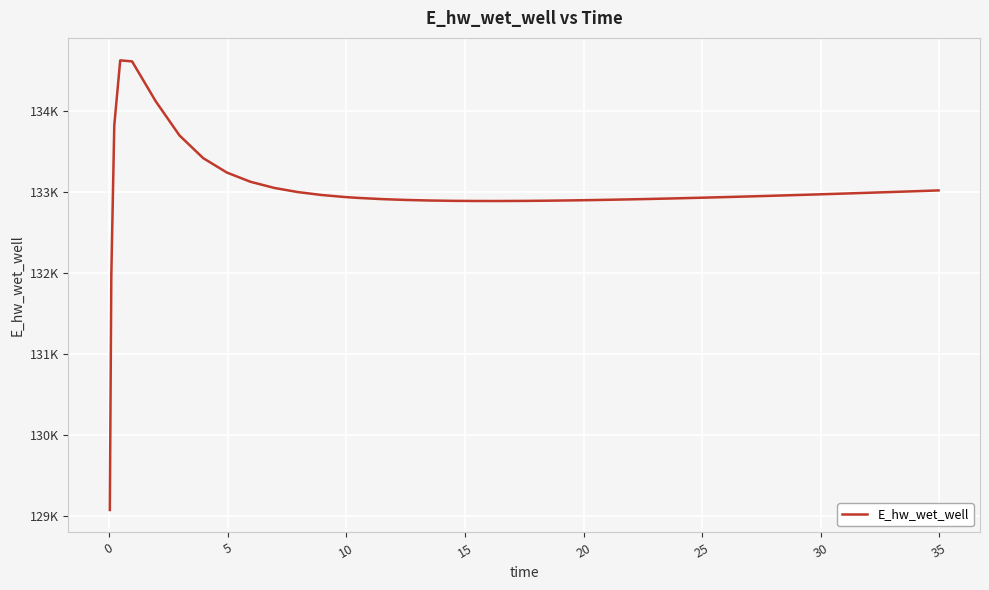

True or false: the data has more than 0 interior local peaks.

True